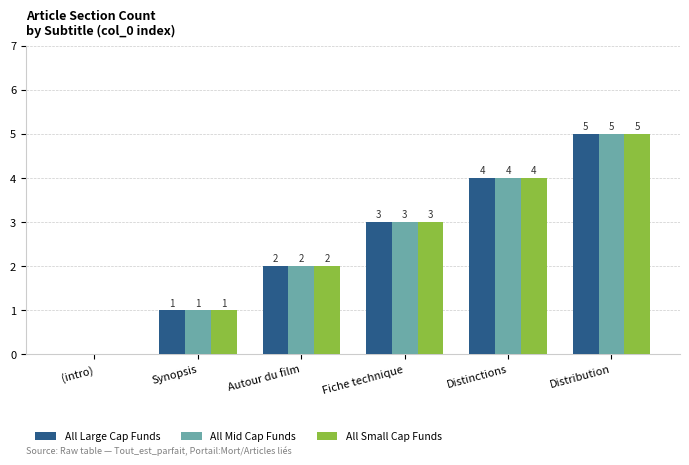

What is the difference between the All Large Cap Funds values at (intro) and Distinctions?

4